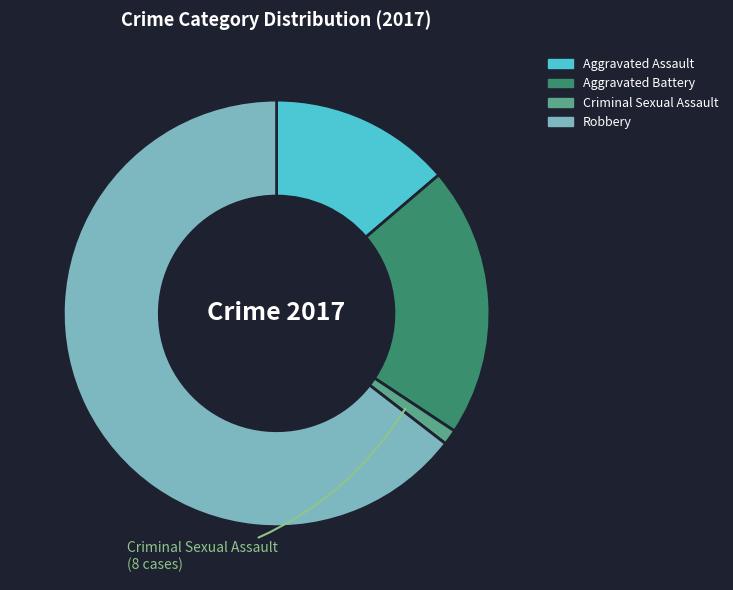

True or false: Criminal Sexual Assault accounts for 11% of the total.

False